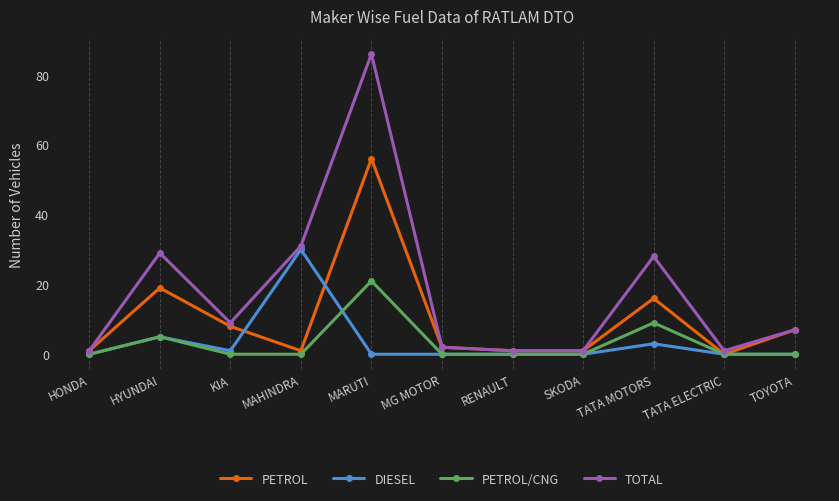

What are all the series names shown in the legend?

PETROL, DIESEL, PETROL/CNG, TOTAL